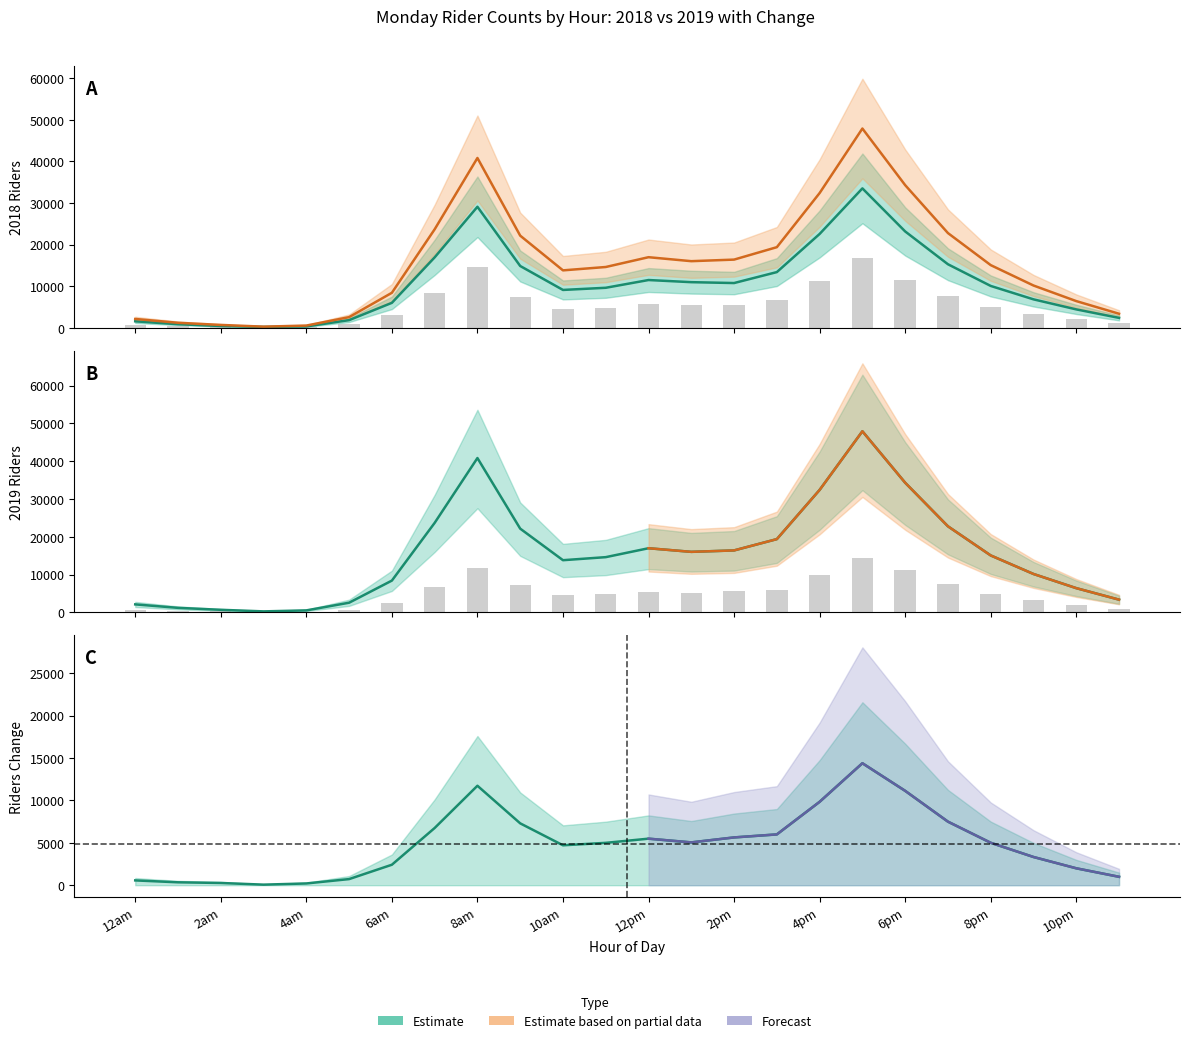

At which category is the sum across all series the highest?

17